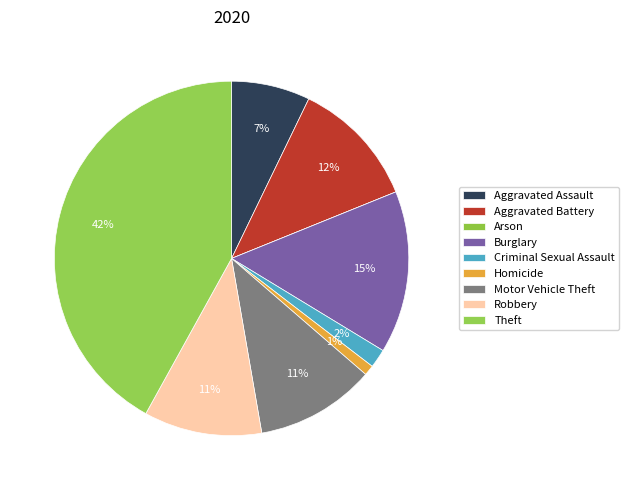

How many segments does this pie chart have?

9